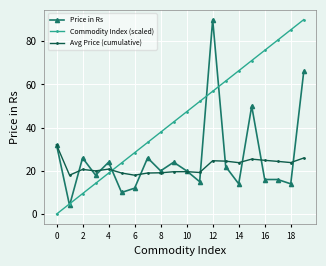

How many intersections are there between Commodity Index (scaled) and Avg Price (cumulative)?

1